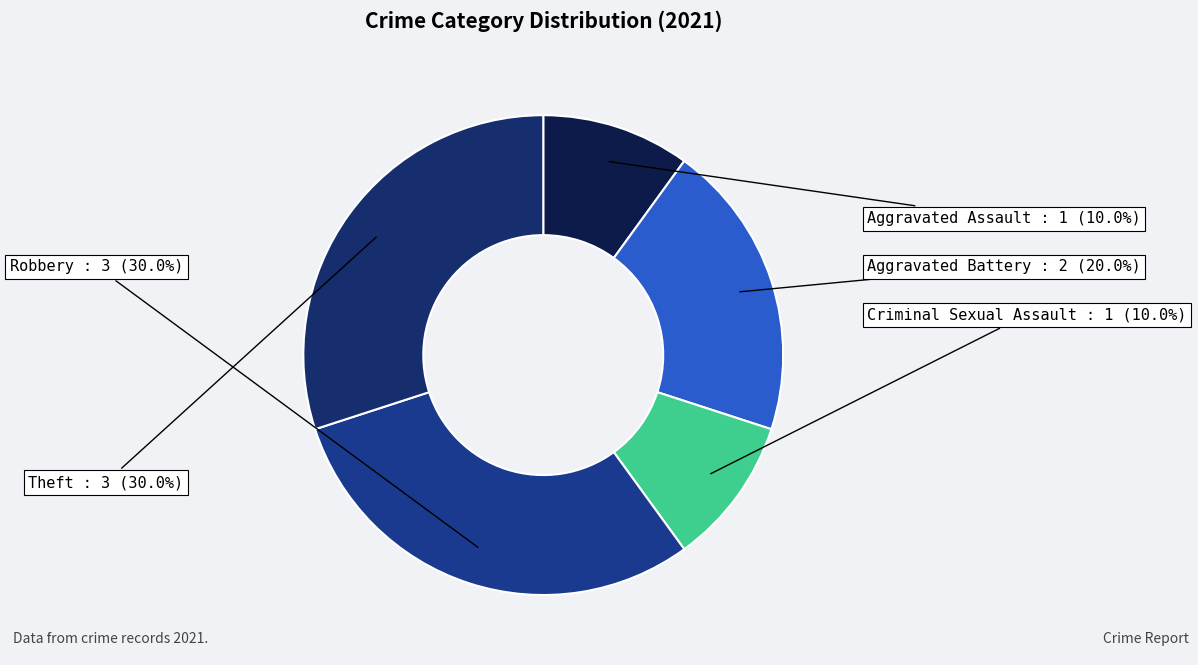

To the nearest percent, what portion does Aggravated Assault represent?

10%